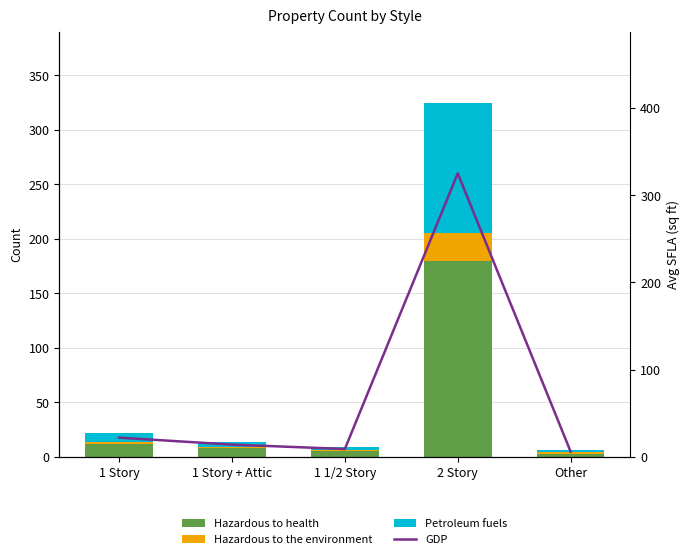

The Hazardous to the environment series shows 1 at Other. True or false?

True